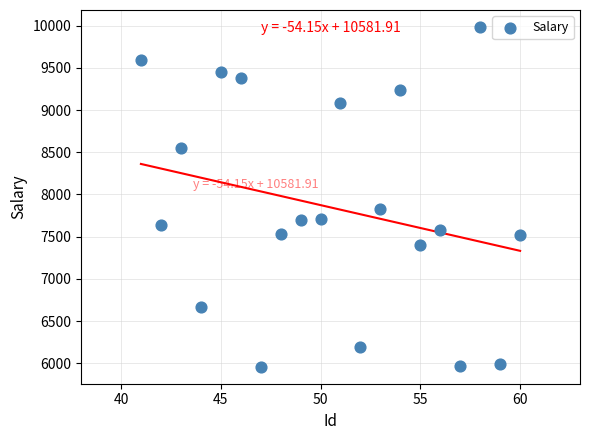

What Y value in the scatter plot is closest to 7972?

7824